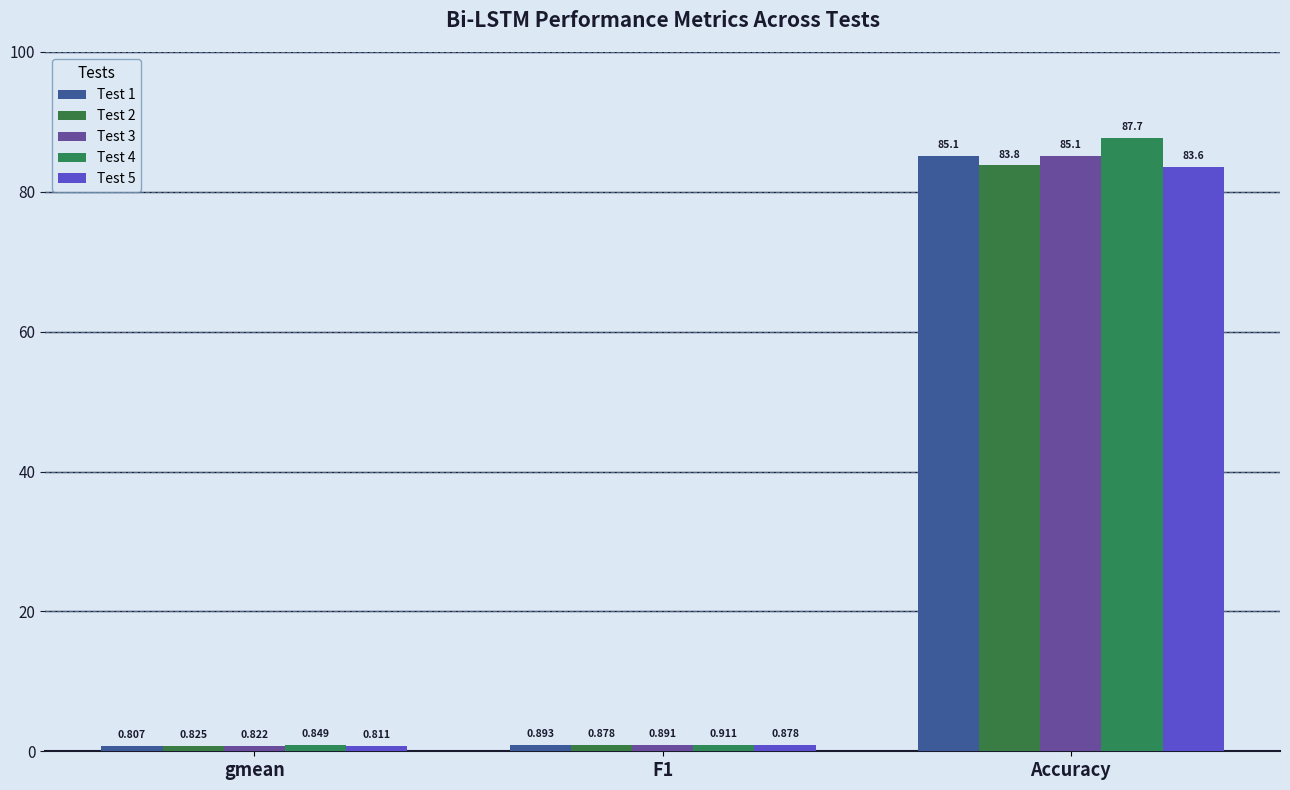

What is the label of the 3rd bar from the left?

Accuracy